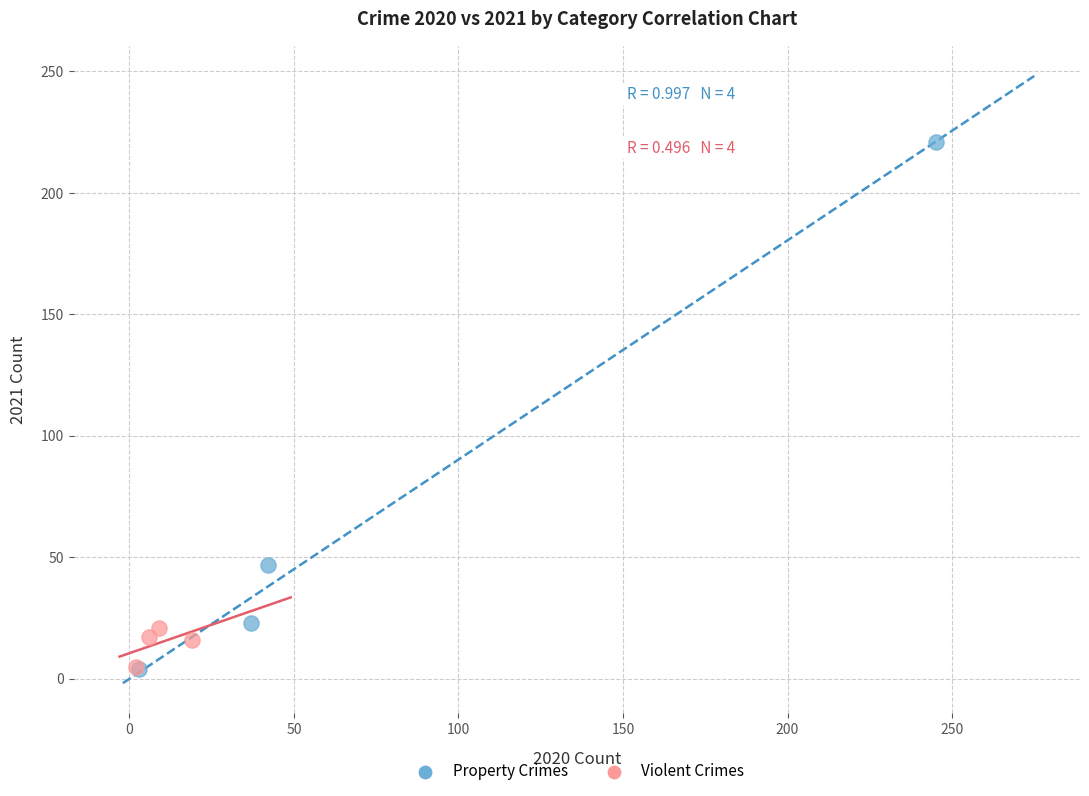

Which series reaches the maximum Y coordinate?

Property Crimes